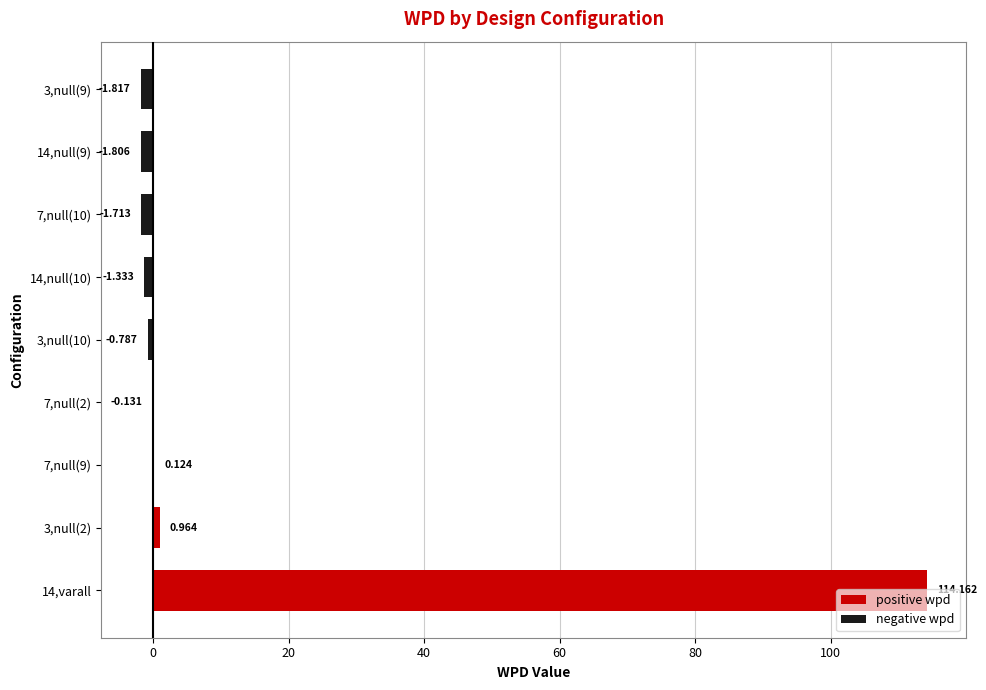

At how many categories does at least one series exceed 51?

1